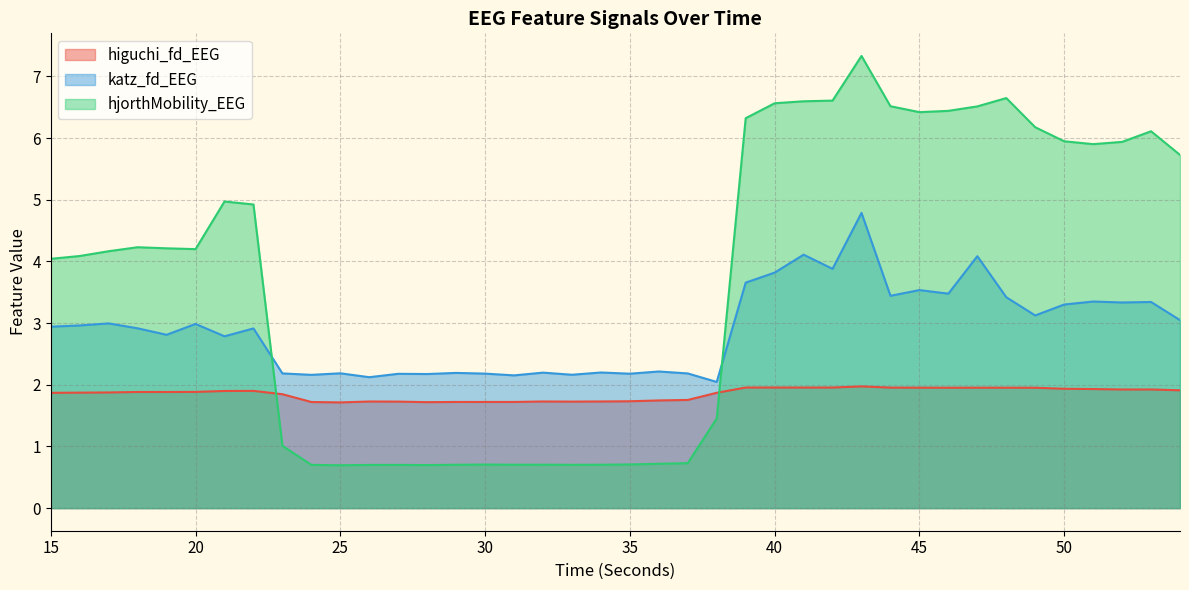

Where do higuchi_fd_EEG and hjorthMobility_EEG first cross each other?

22 and 23